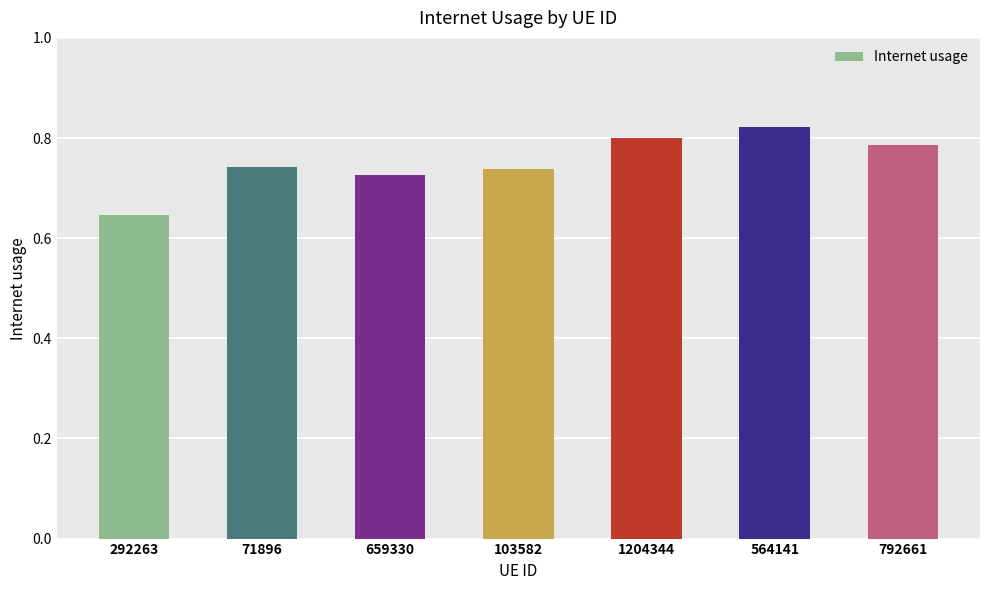

True or false: the data shows 1.0 at 71896.

False